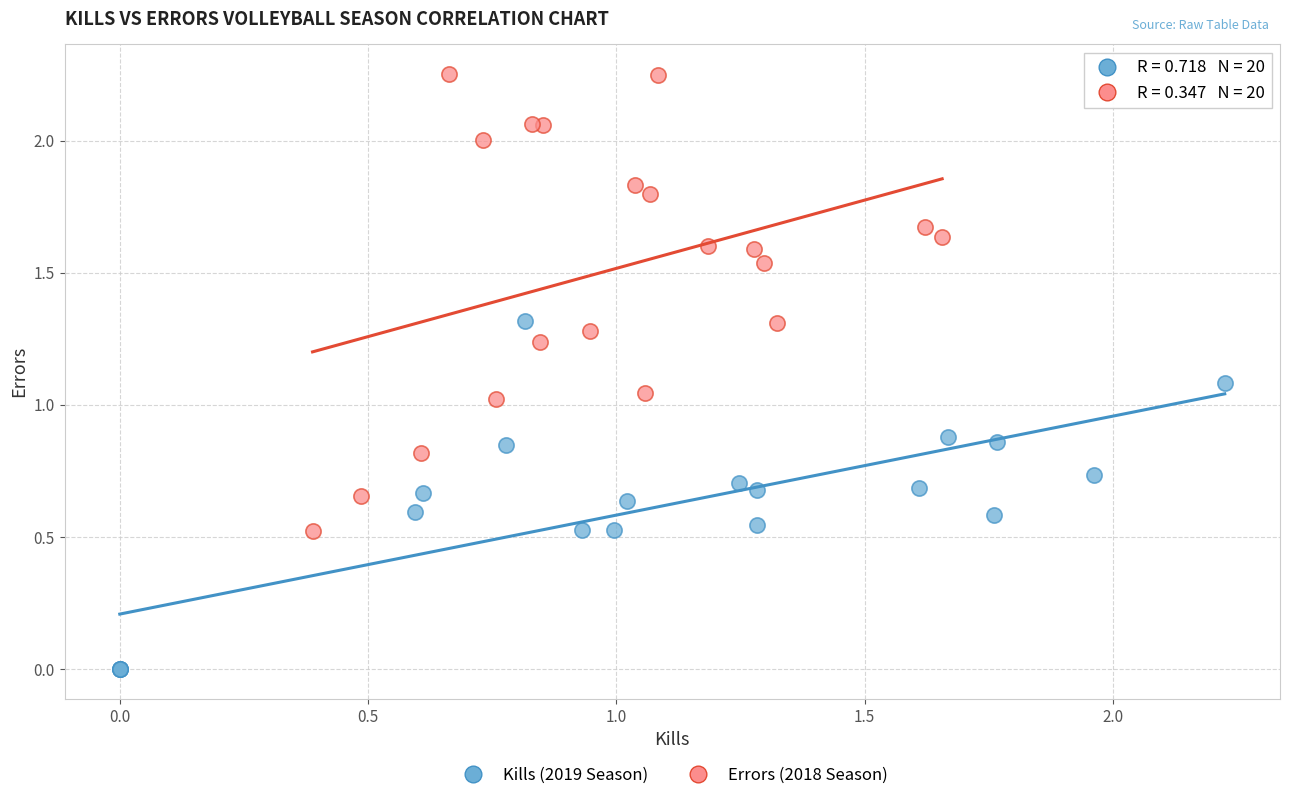

Which series contains the highest Y value?

Errors (2018 Season)